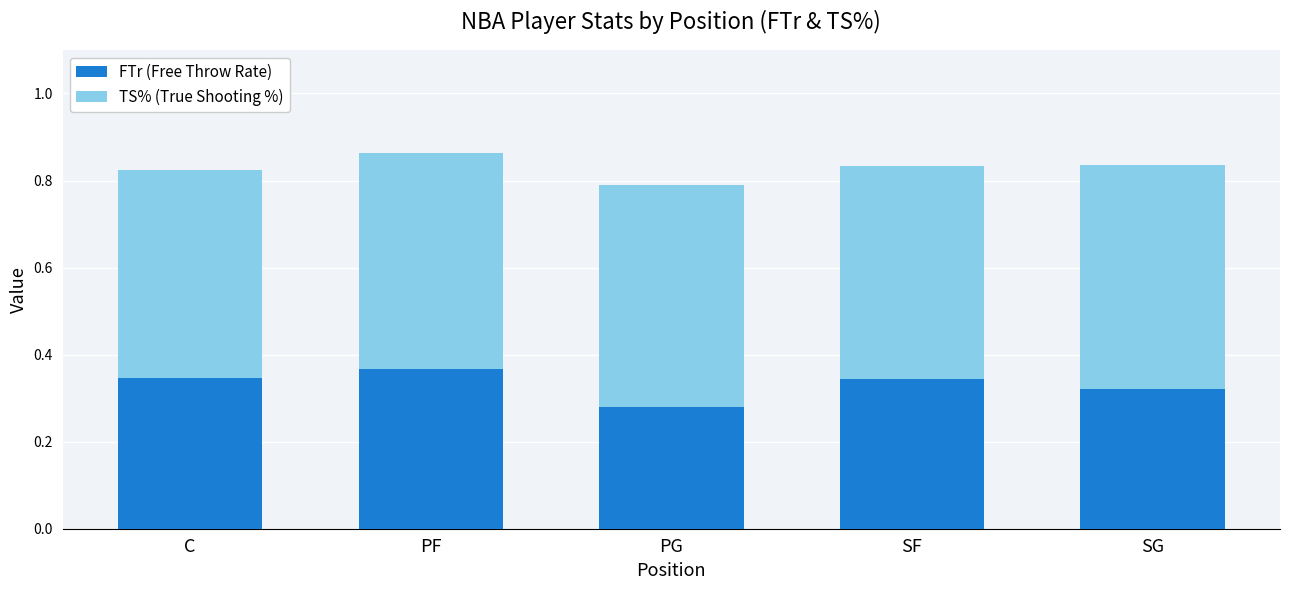

The FTr (Free Throw Rate) series shows 0.5 at SG. True or false?

False